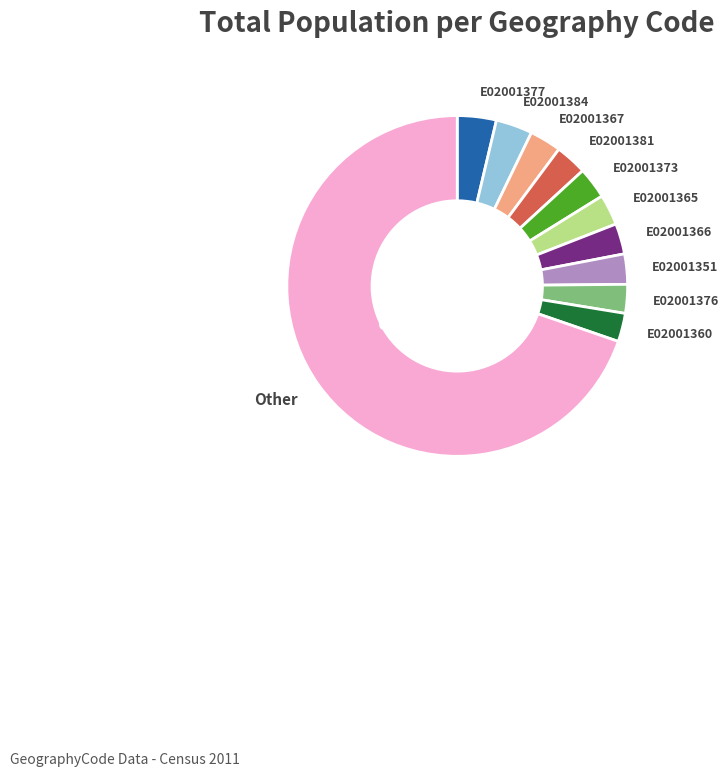

To the nearest percent, what is the difference between the largest and smallest slice percentages?

67%